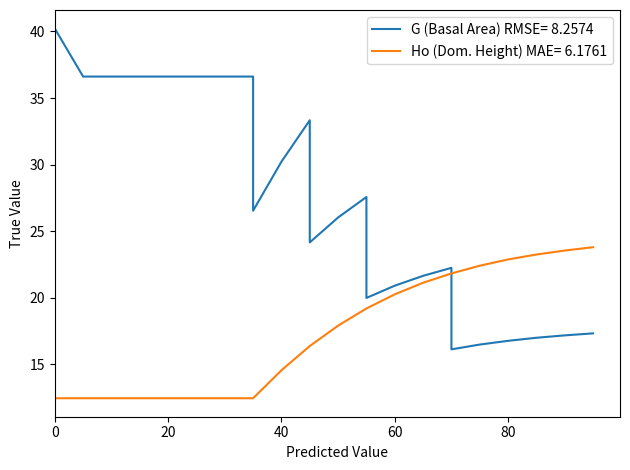

What is the approximate value of Ho (Dom. Height) MAE= 6.1761 at 85?

23.2